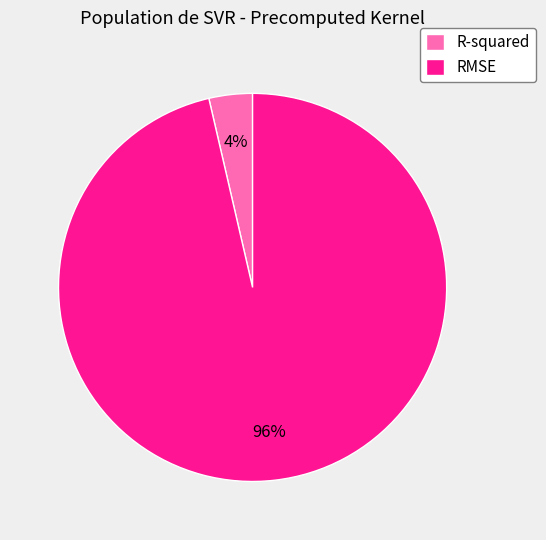

Is RMSE the majority of the pie?

Yes